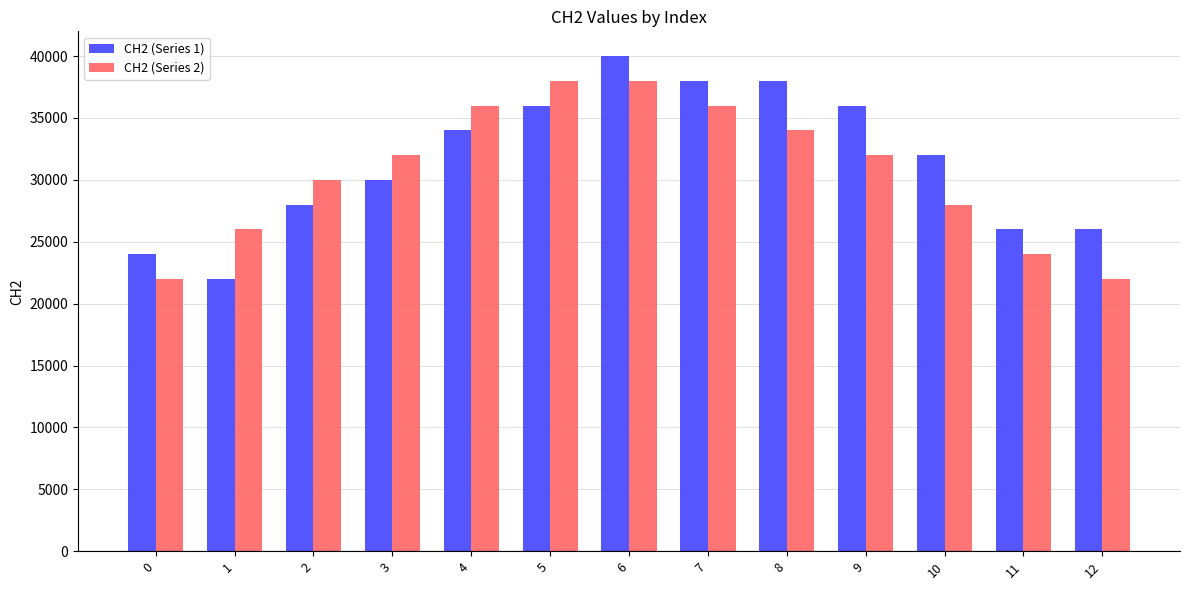

What is the minimum value shown in the chart?

22000